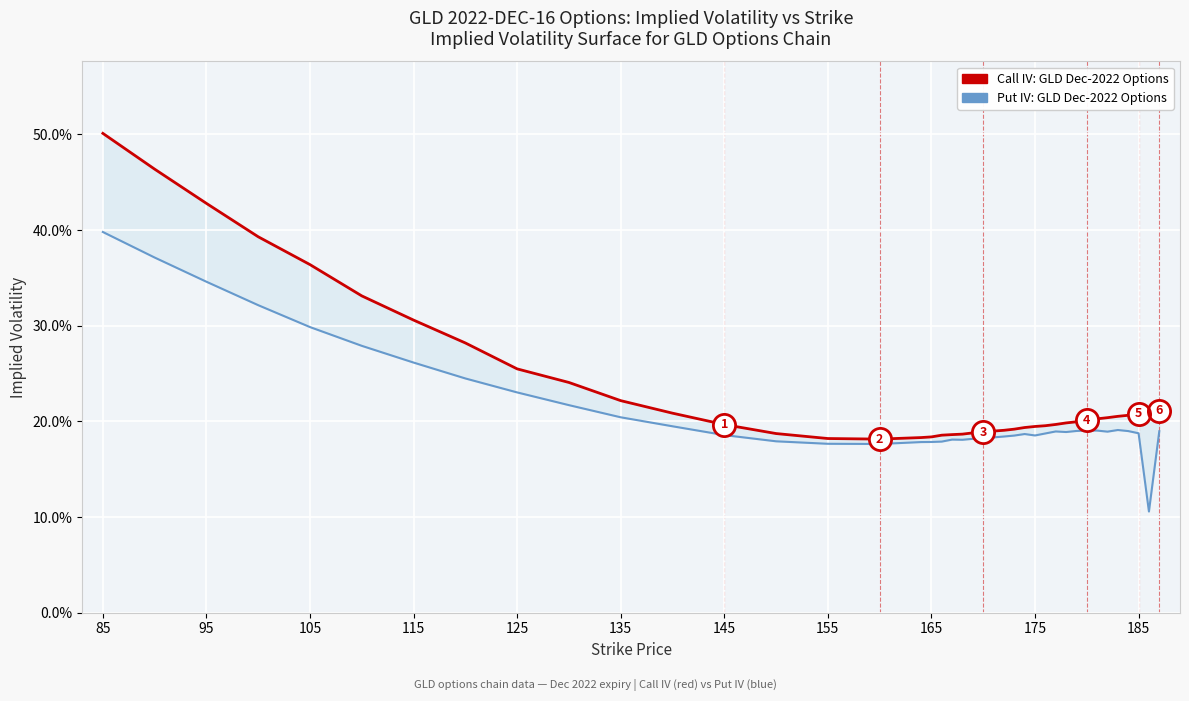

Read the Put IV (GLD Dec-2022) value at 155.

0.2